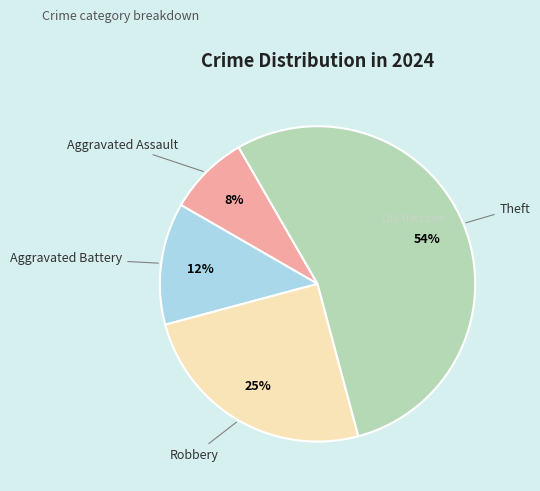

To the nearest percent, what is the average slice percentage?

25%